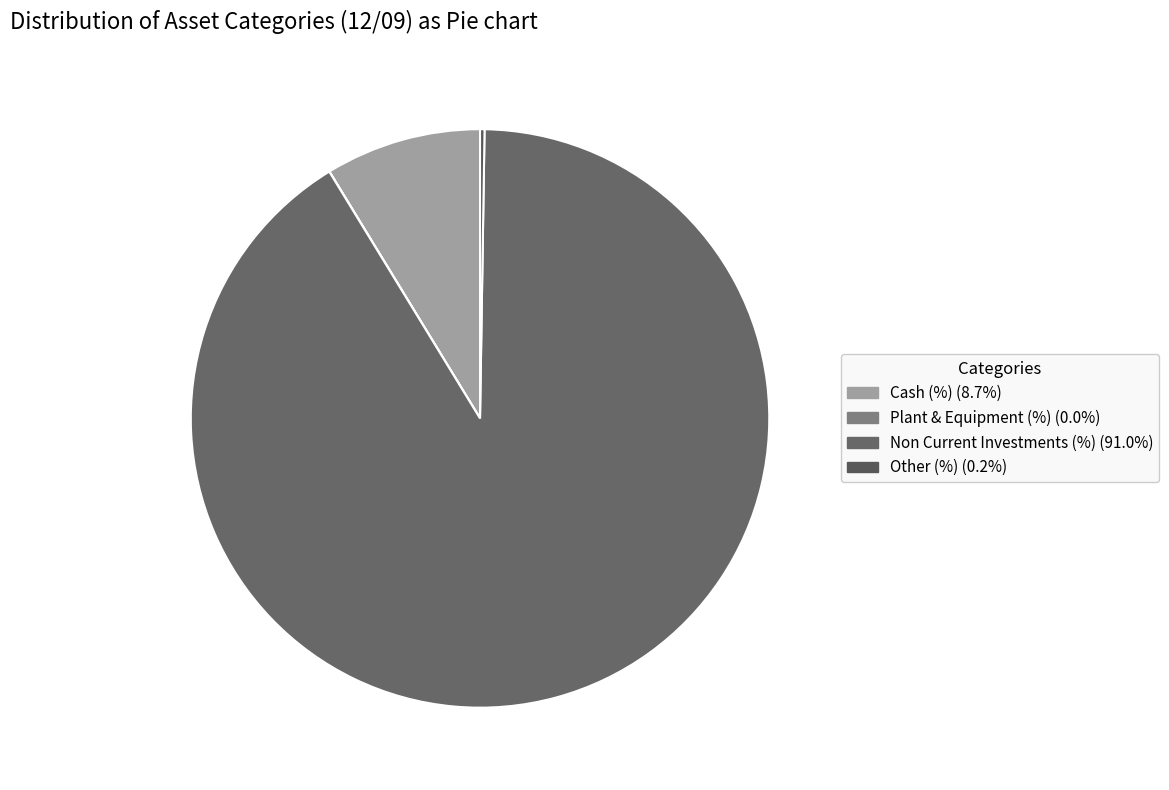

What is the majority slice?

Non Current Investments (%)